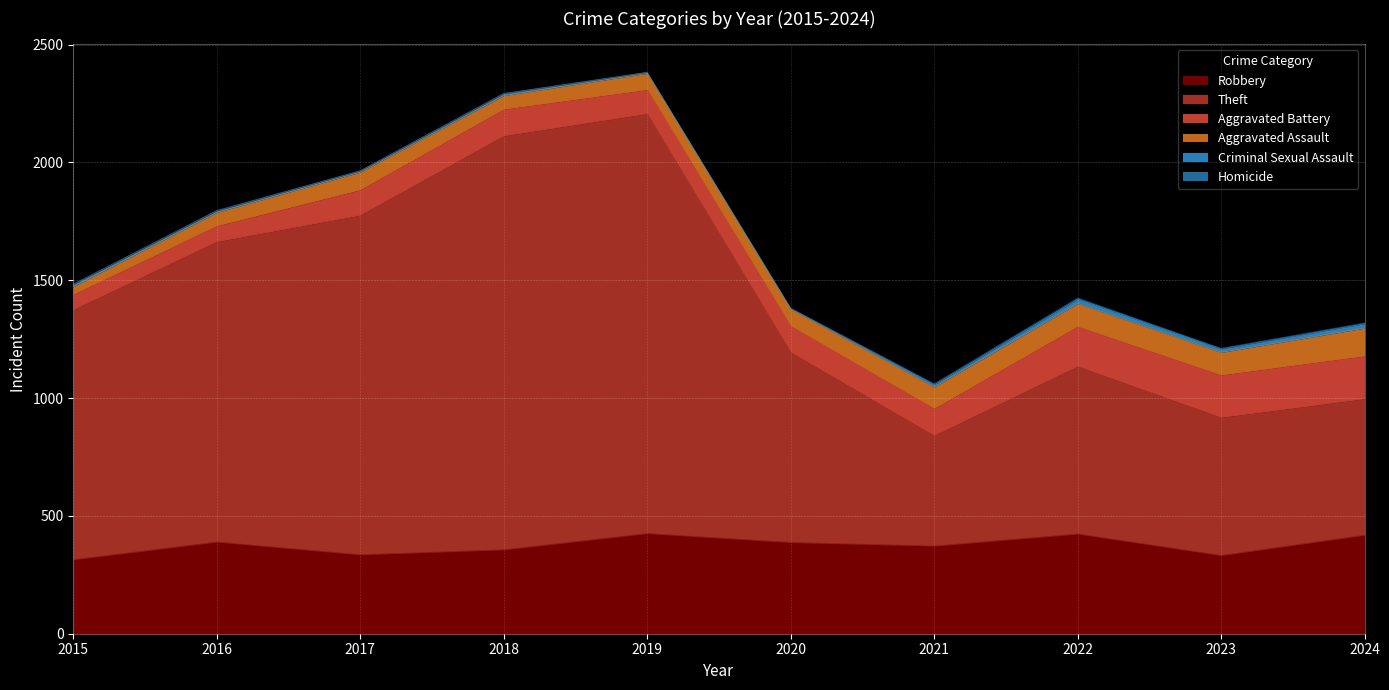

True or false: Aggravated Battery and Robbery intersect in this chart.

False